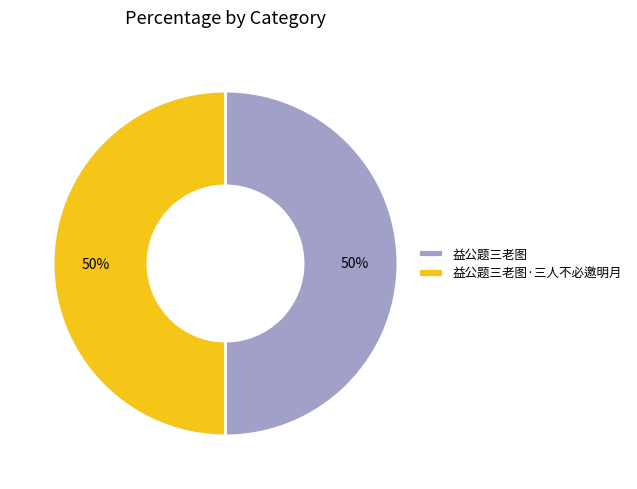

Is the sum of 益公题三老图 and 益公题三老图·三人不必邀明月 greater than half?

Yes